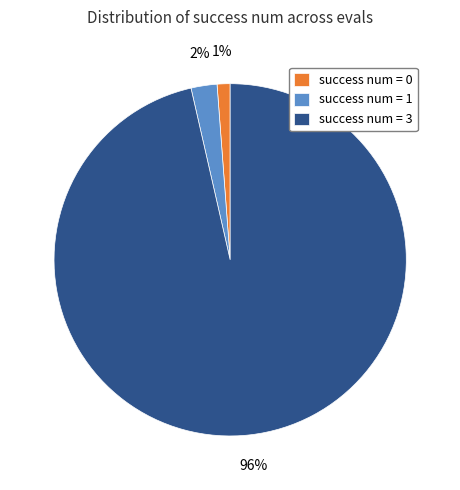

To the nearest percent, what percentage of the pie is success num = 0?

1%